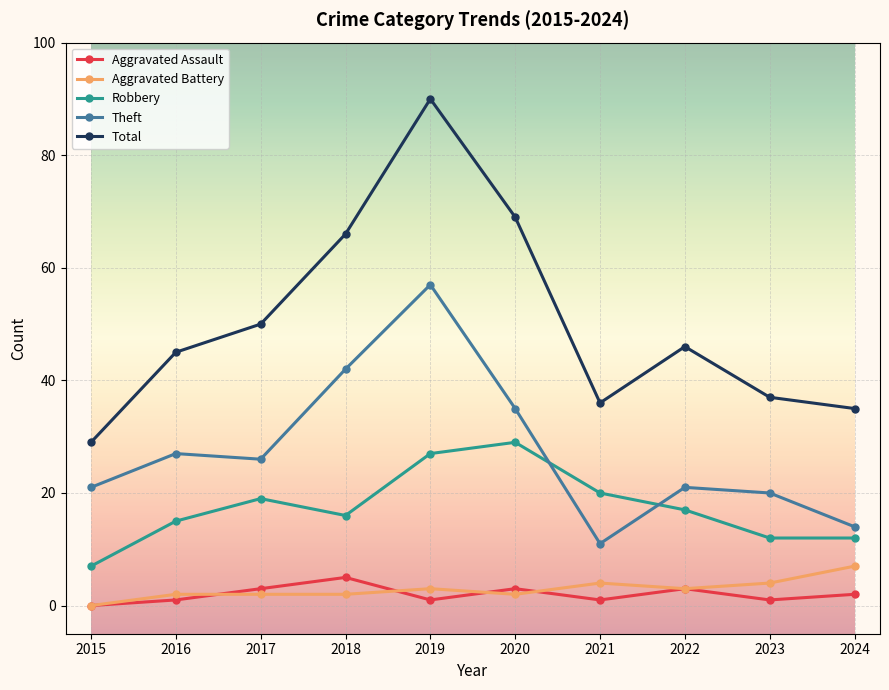

Which label corresponds to the largest value in the chart?

2019